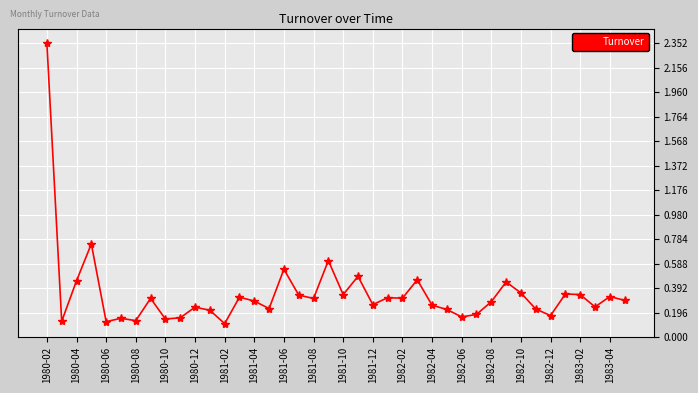

True or false: the data has more than 1 interior local peaks.

True